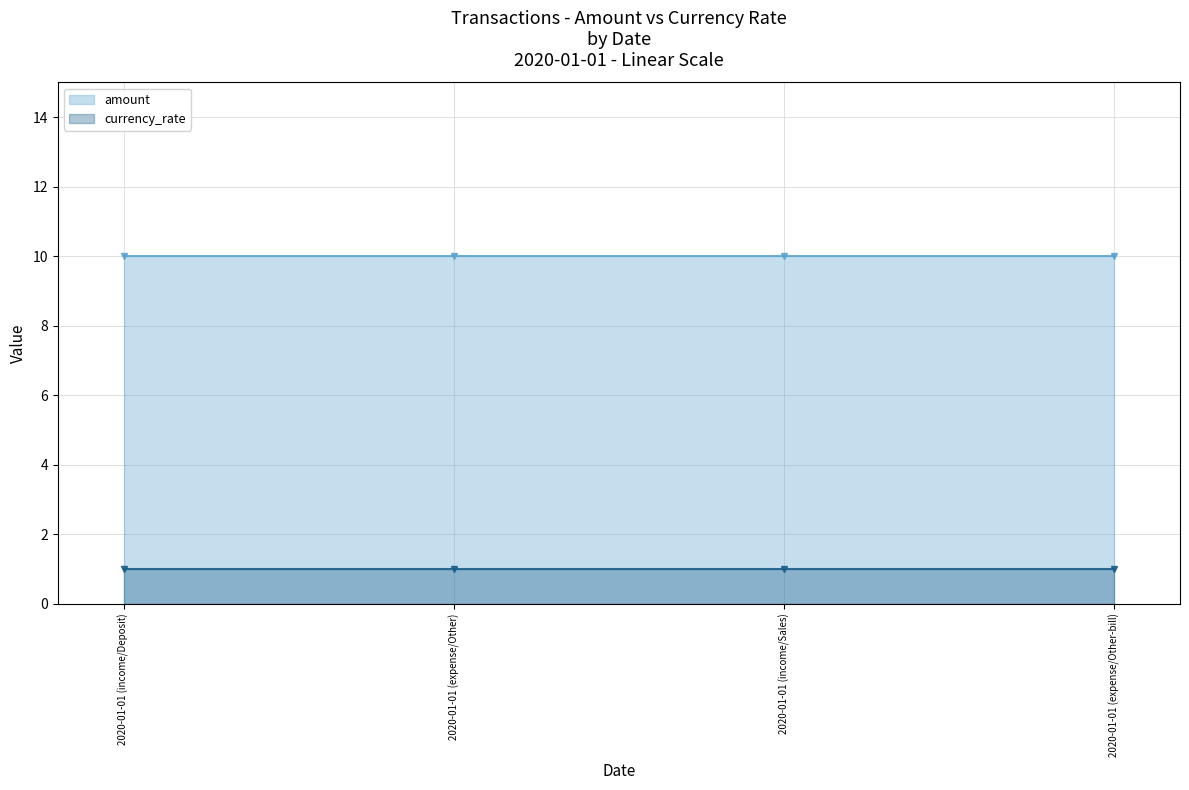

Which series has the largest total across all categories?

amount